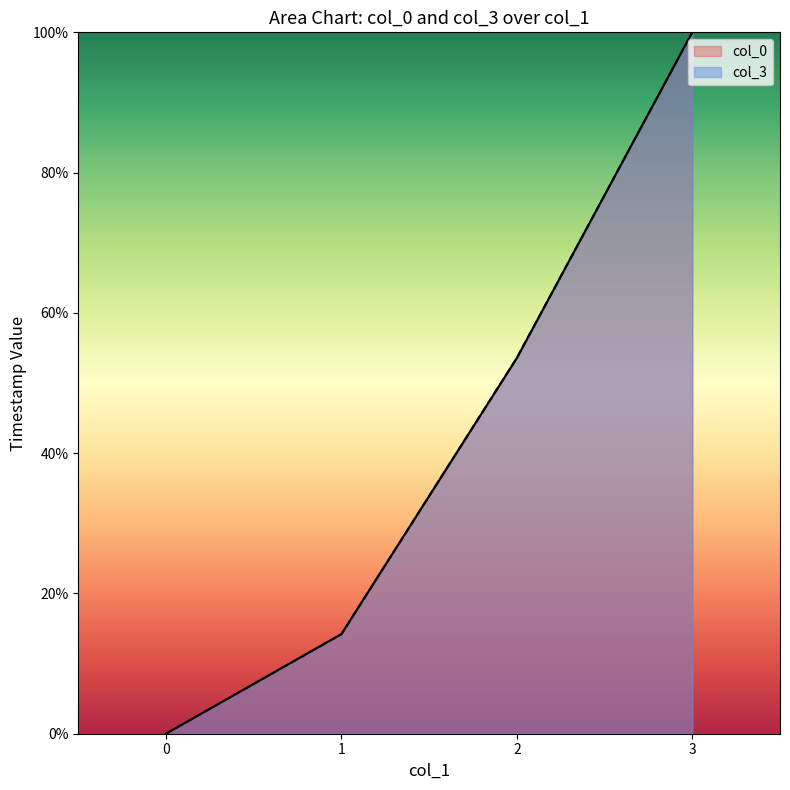

How many times do col_0 and col_3 cross each other?

1